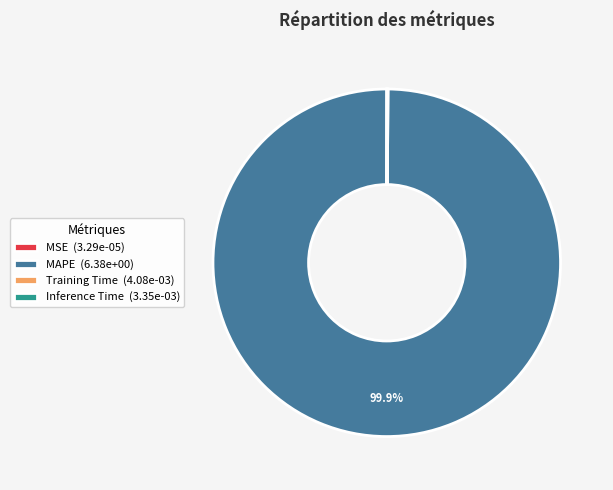

What is the majority slice?

MAPE